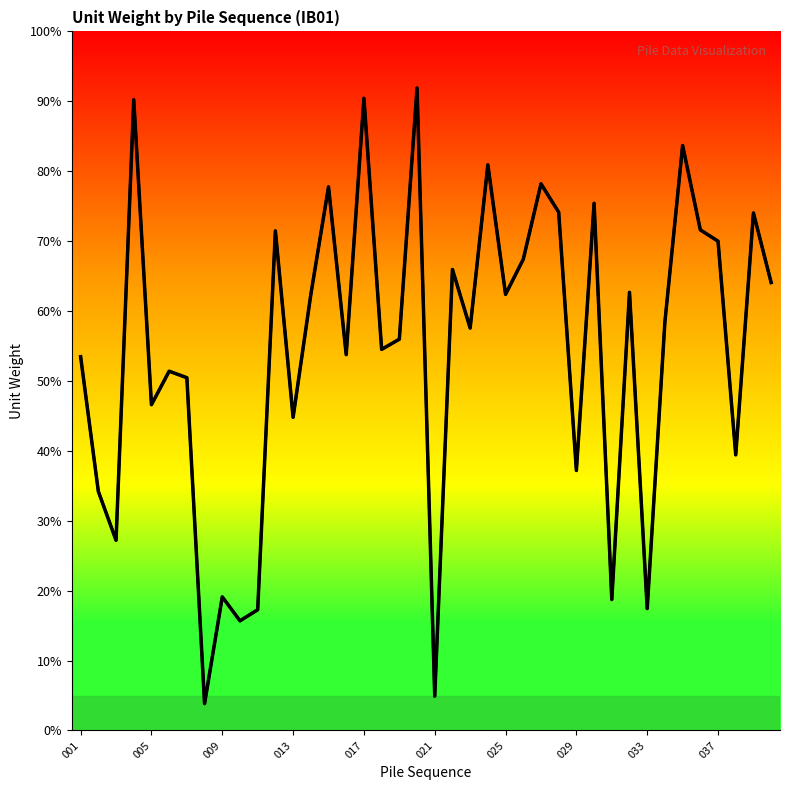

What is the maximum value shown in the chart?

91.9